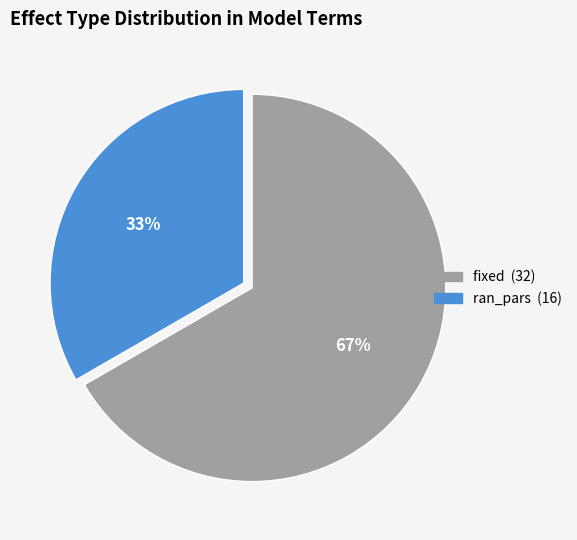

Which category accounts for the majority?

fixed